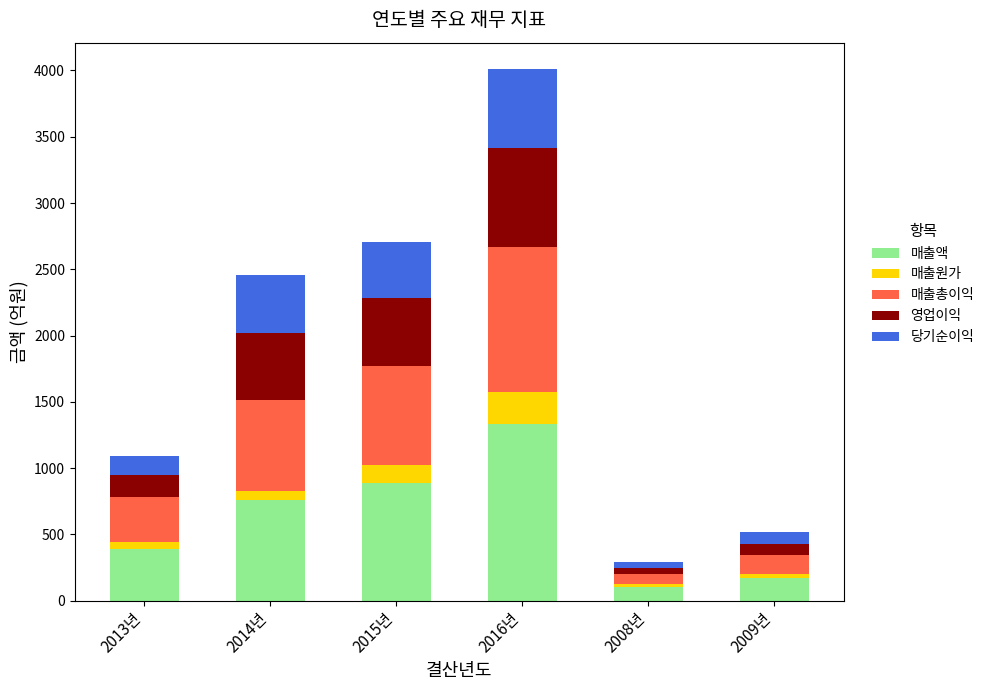

Is it true that 매출액 equals 391.4 at 2013년?

True